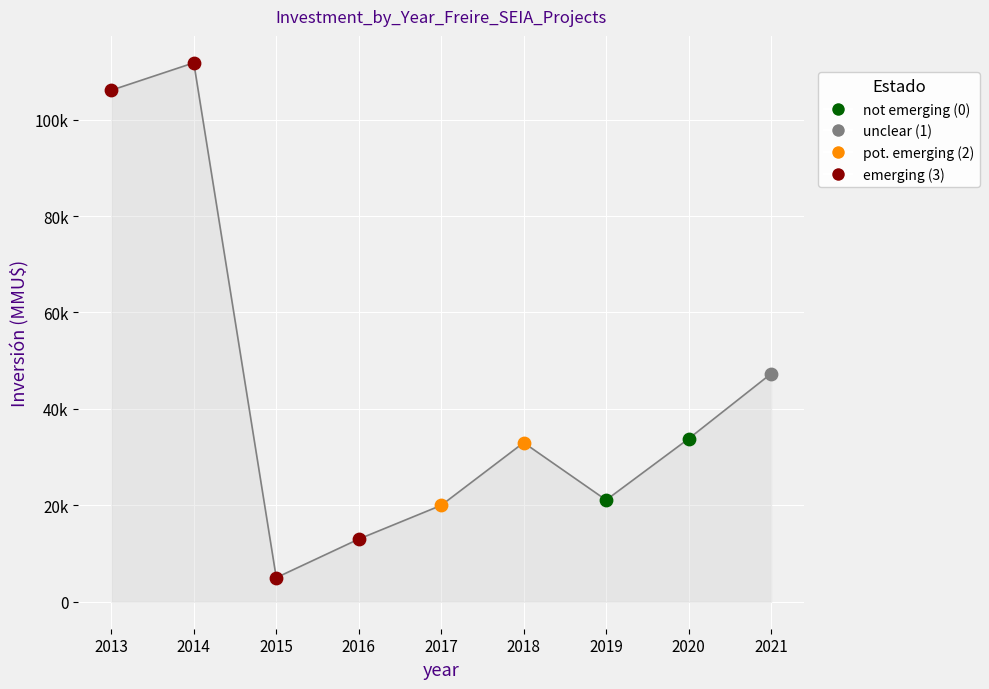

Does the chart have visible grid lines?

Yes